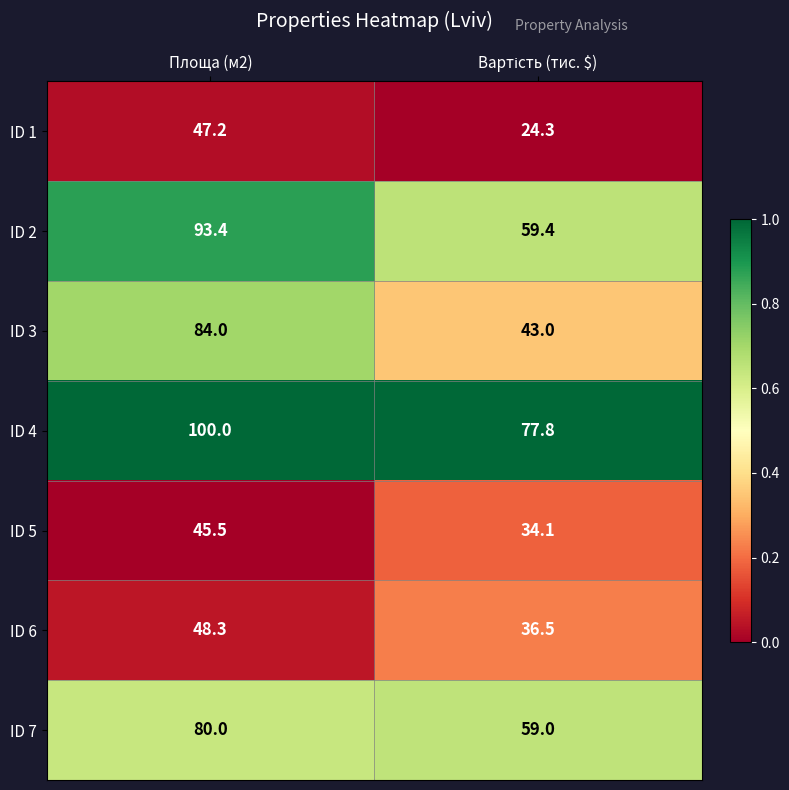

What is the difference between the highest and lowest values at Площа (м2)?

54.5